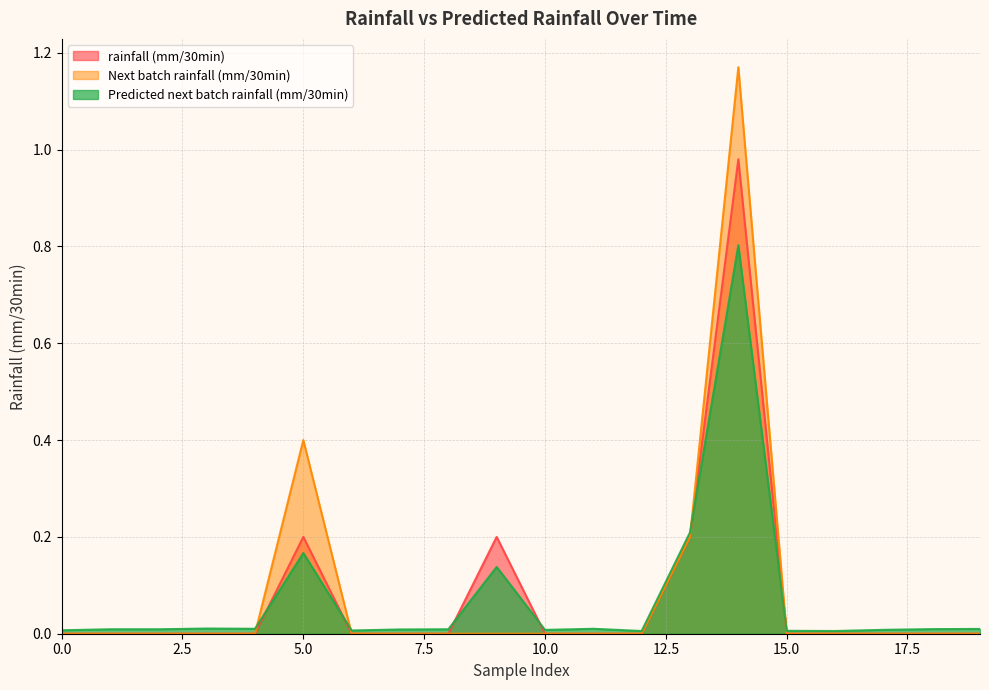

At which category is the sum across all series the highest?

14